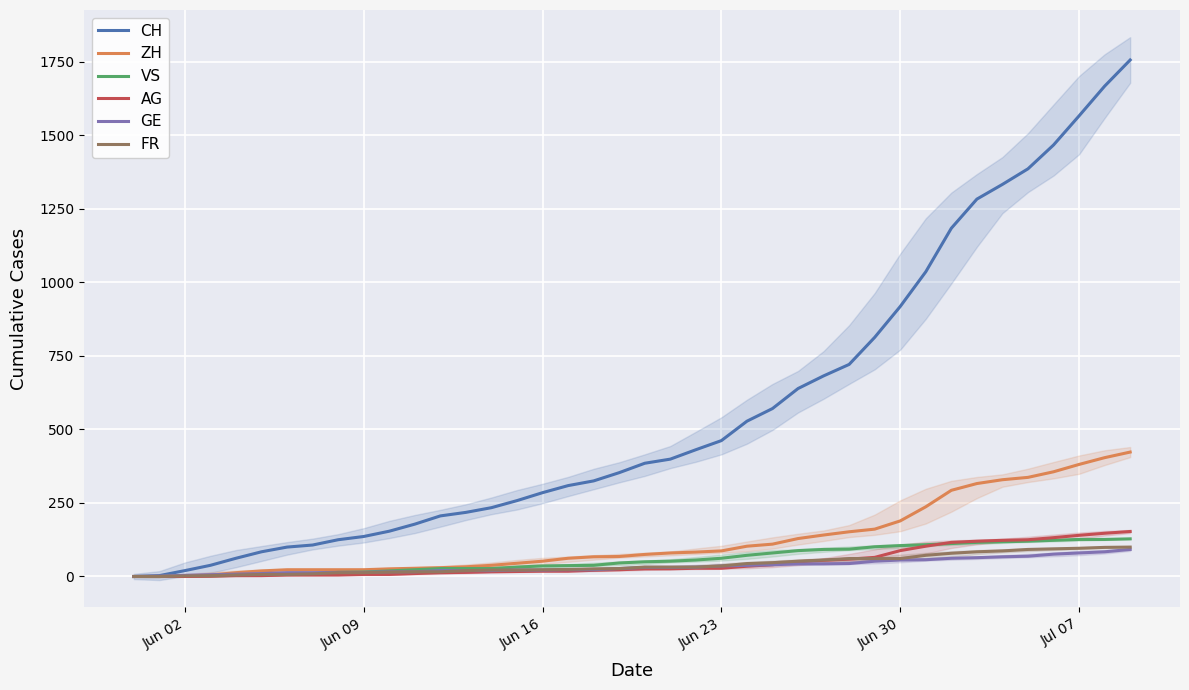

What is the maximum value for AG?

153